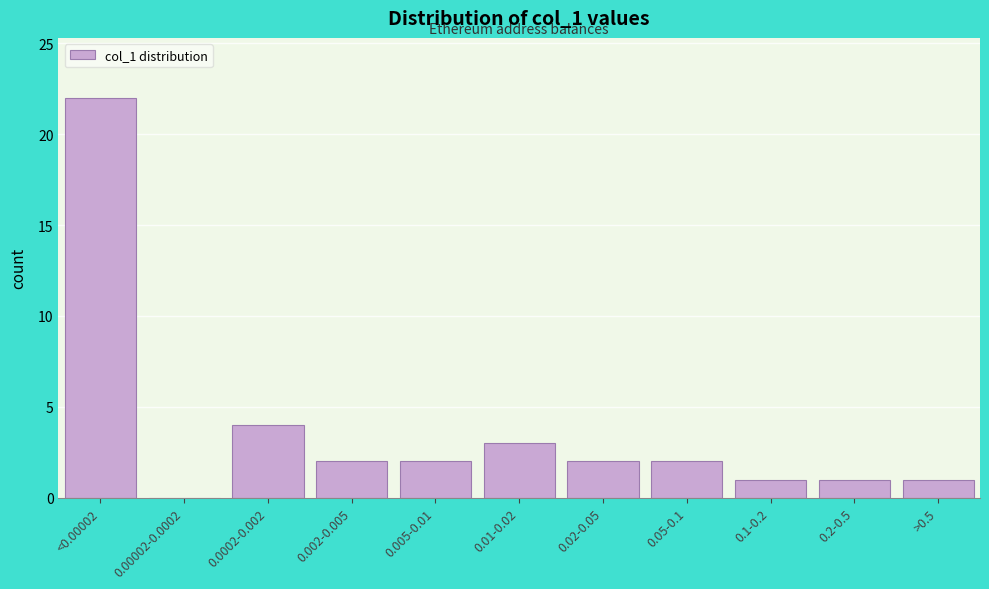

Reading left to right, transcribe all the data shown in this chart.

<0.00002=22	0.00002-0.0002=0	0.0002-0.002=4	0.002-0.005=2	0.005-0.01=2	0.01-0.02=3	0.02-0.05=2	0.05-0.1=2	0.1-0.2=1	0.2-0.5=1	>0.5=1